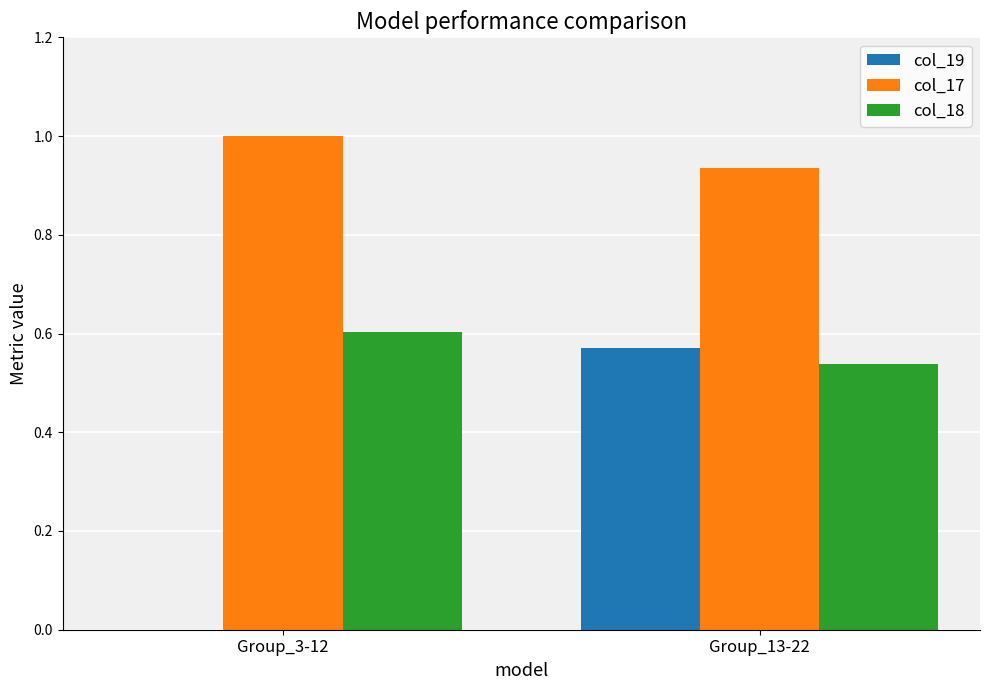

The col_19 series shows 0.3 at Group_3-12. True or false?

False